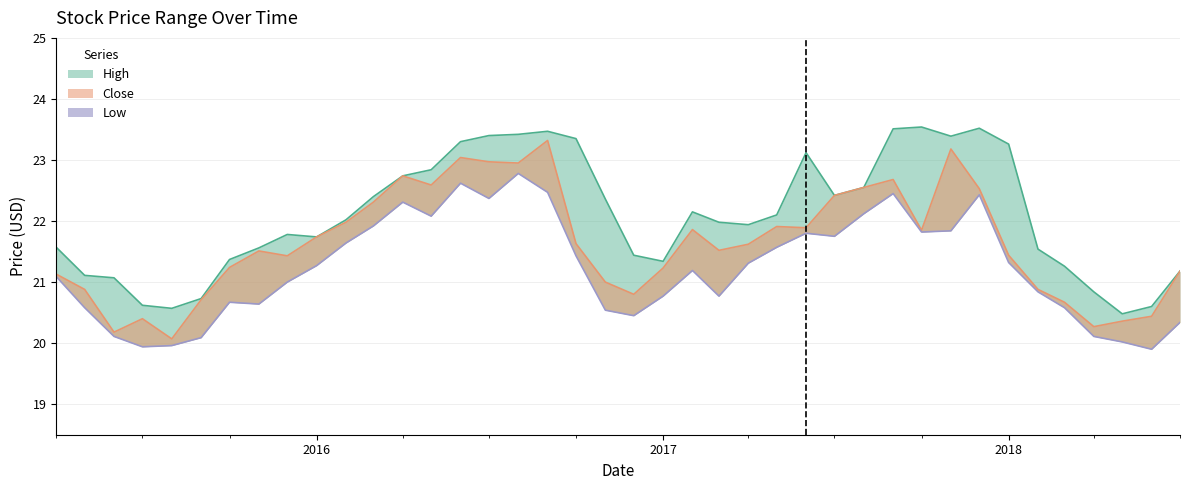

What is the minimum value for High?

20.5